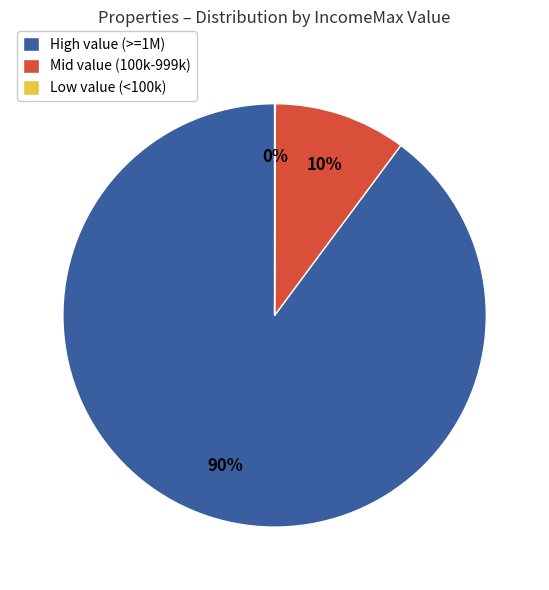

Between High value (>=1M) and Mid value (100k-999k), which is larger?

High value (>=1M)